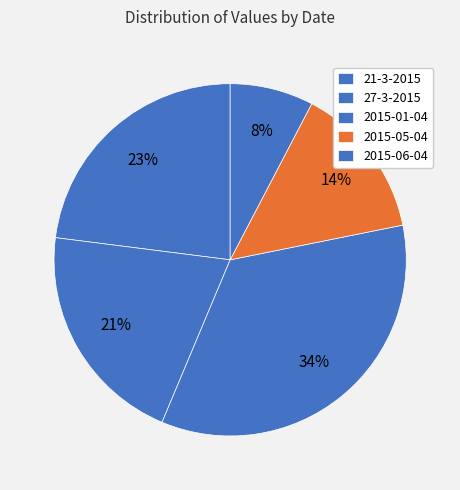

To the nearest percent, what is the combined percentage of 2015-01-04 and 2015-05-04?

49%